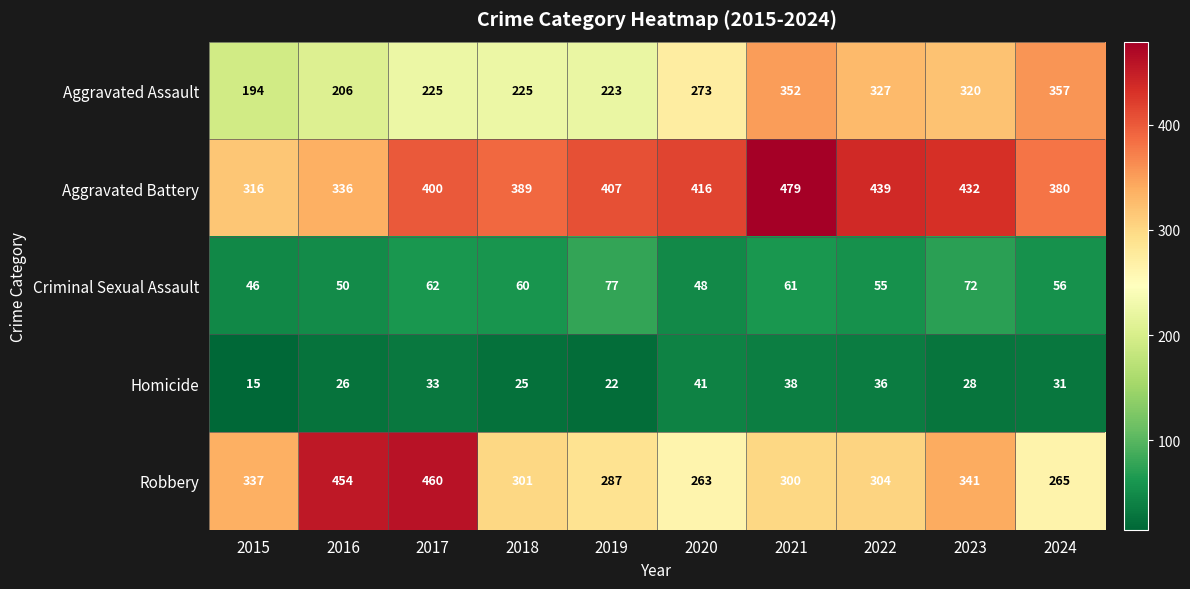

What is the maximum value shown in the chart?

479